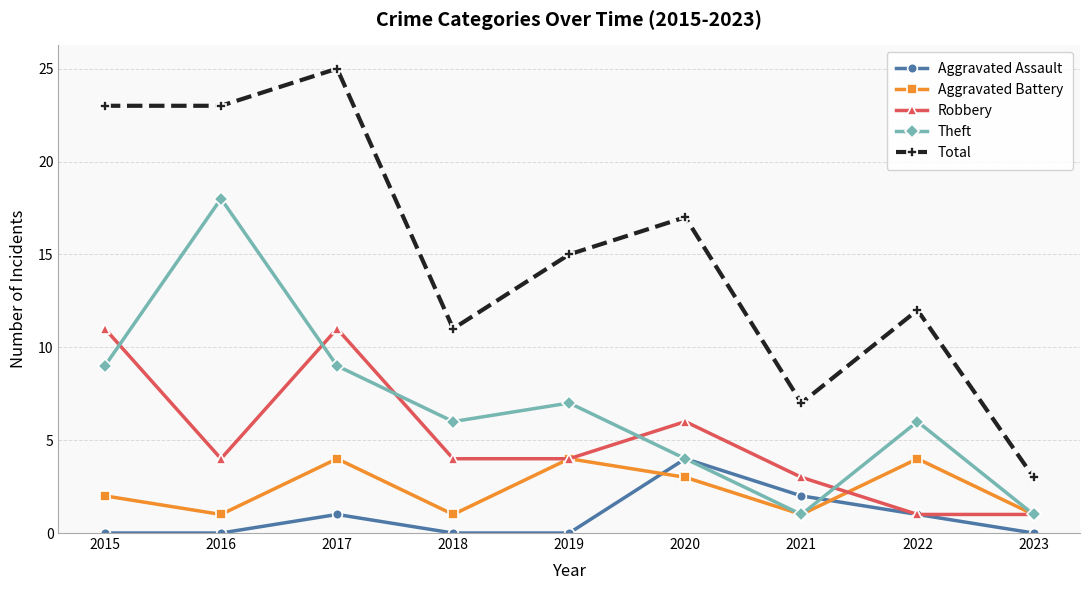

What is the maximum value for Theft?

18